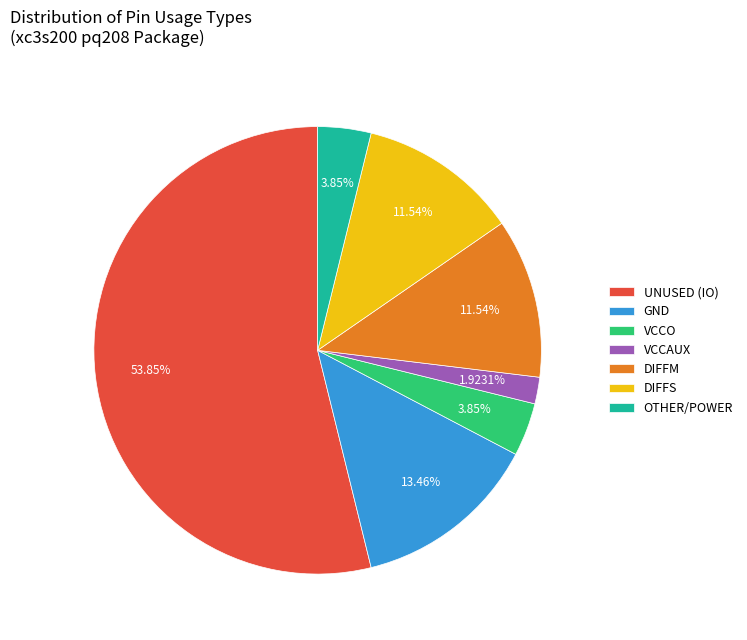

To the nearest percent, what percentage of the pie is DIFFM?

12%